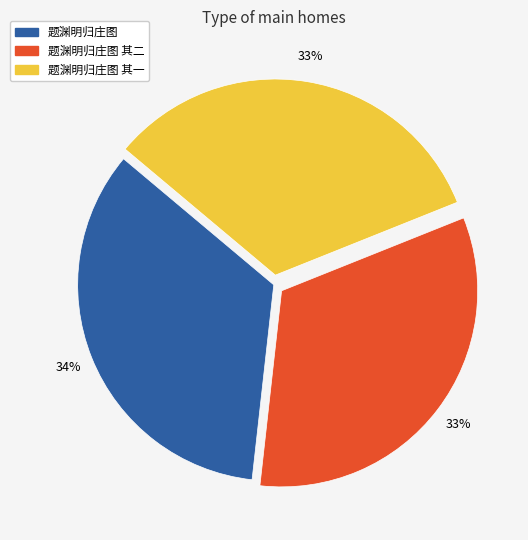

To the nearest percent, what is the combined percentage of 题渊明归庄图 其二 and 题渊明归庄图 其一?

66%